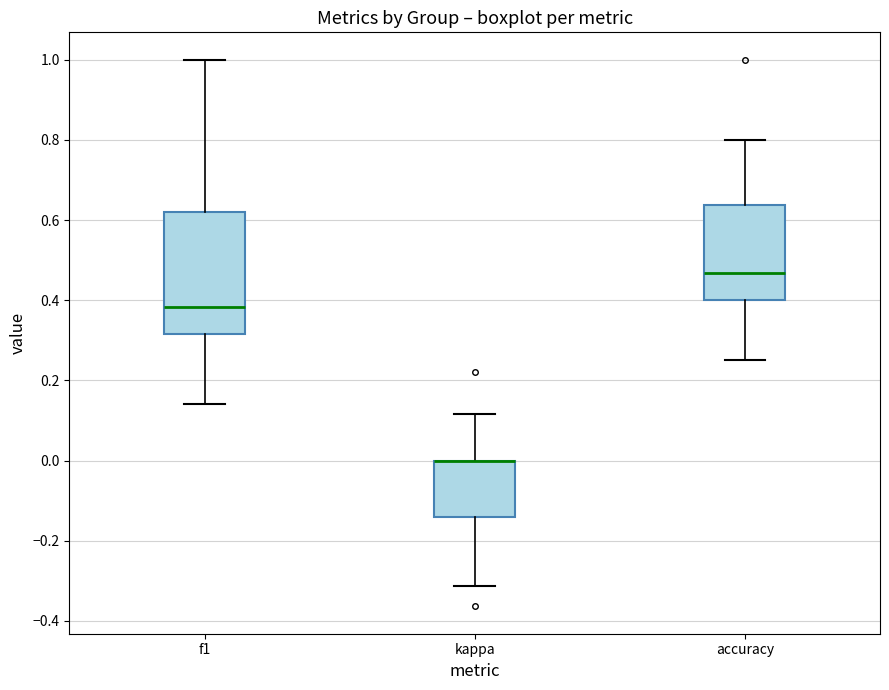

Where does the lower whisker of the box for accuracy end on the y-axis? The values are not printed on the chart, so give them approximately, as read against the axis.

0.26